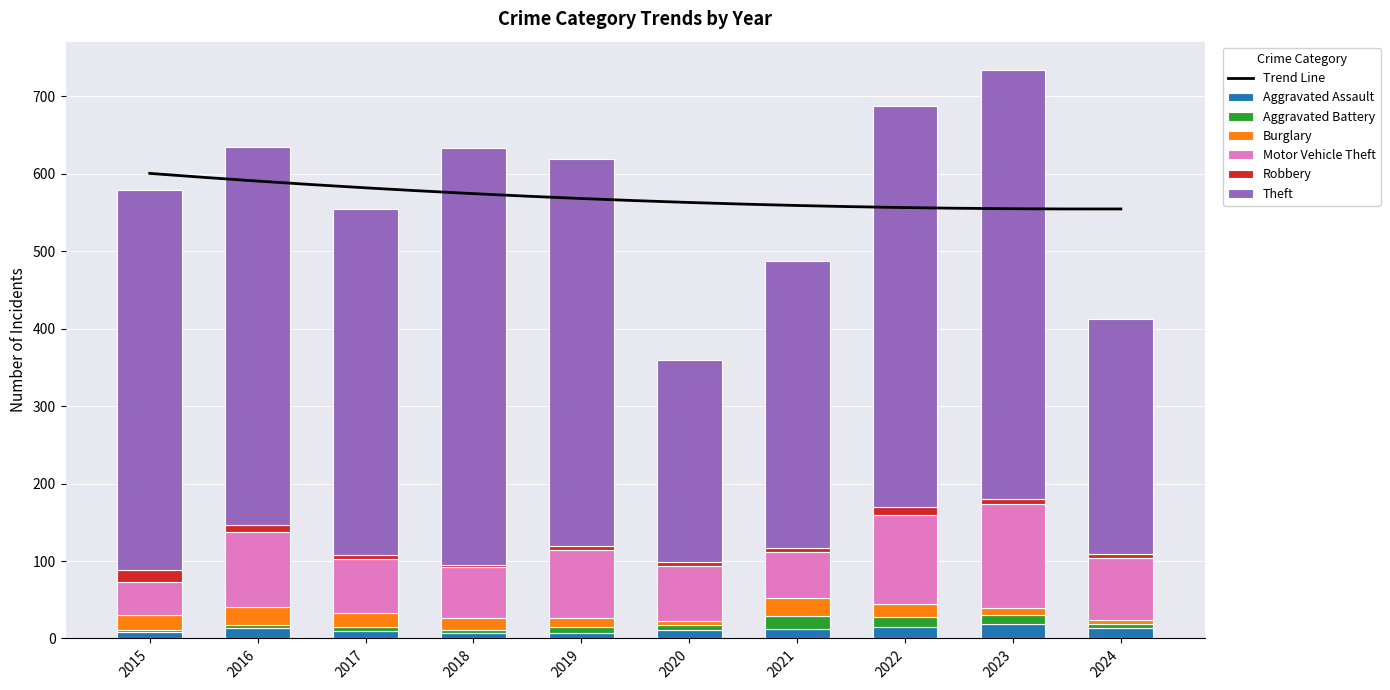

What are all the series names shown in the legend?

Aggravated Assault, Aggravated Battery, Burglary, Motor Vehicle Theft, Robbery, Theft